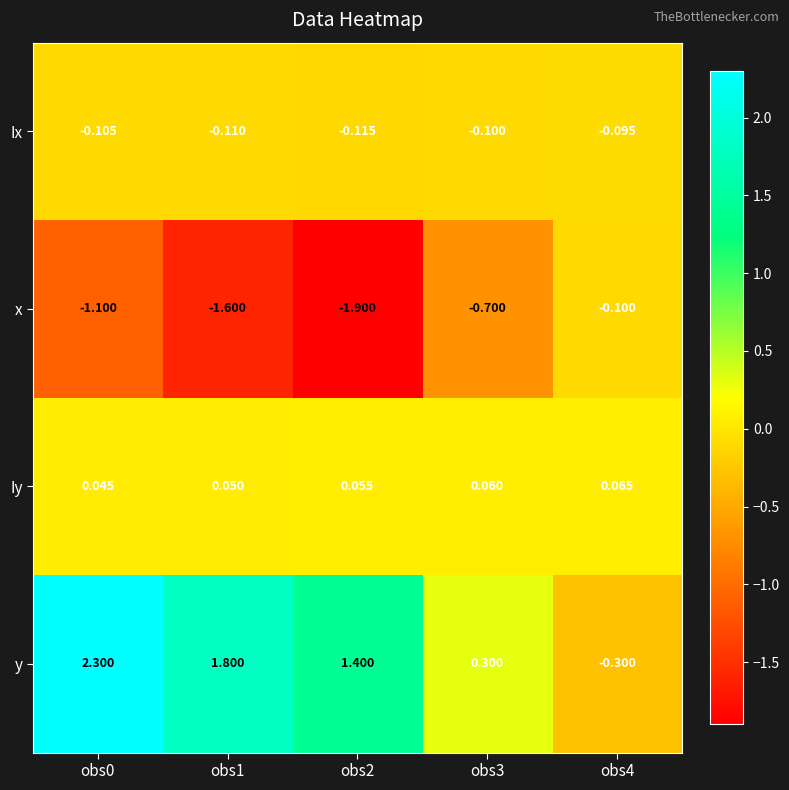

Rank the series by their maximum value, from lowest to highest.

x, Ix, Iy, y